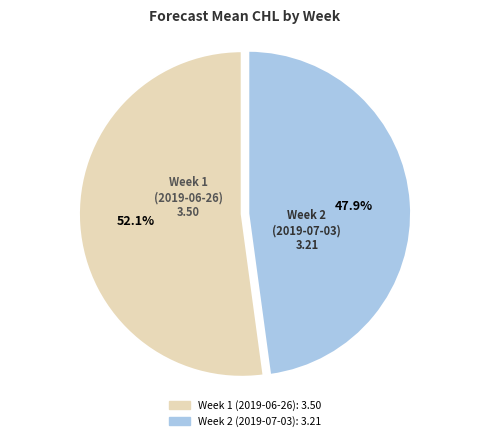

To the nearest percent, what is the difference between the Week 1 (2019-06-26) and Week 2 (2019-07-03) slice percentages?

4%